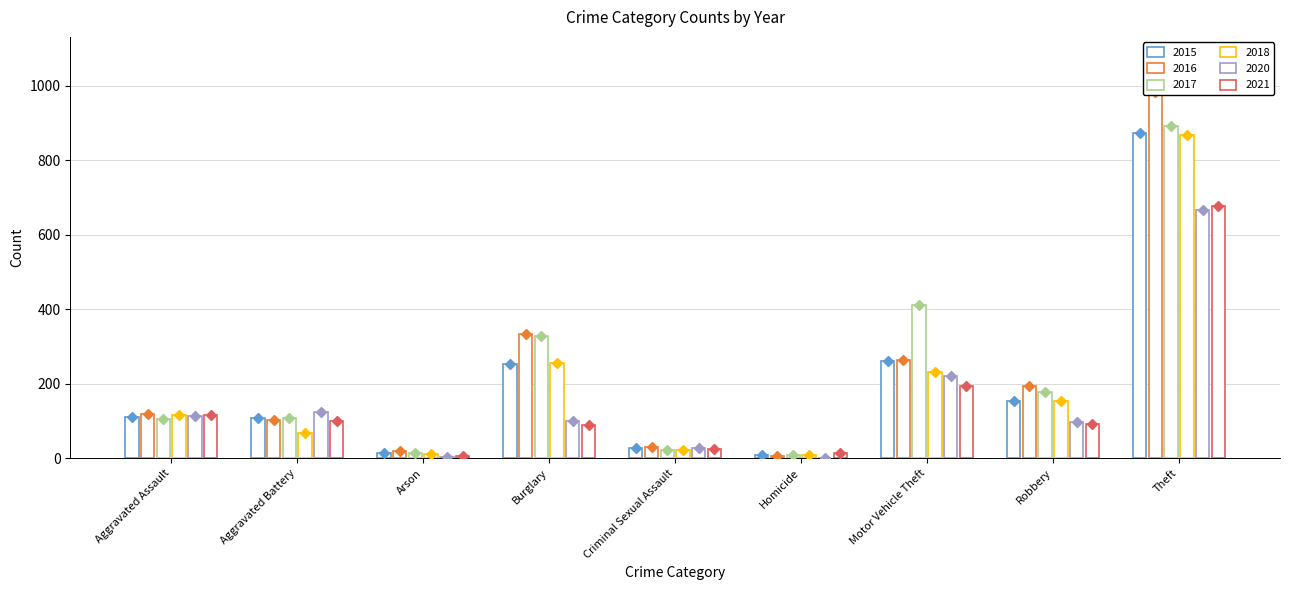

True or false: 2018 has a value of 77 at Aggravated Assault.

False